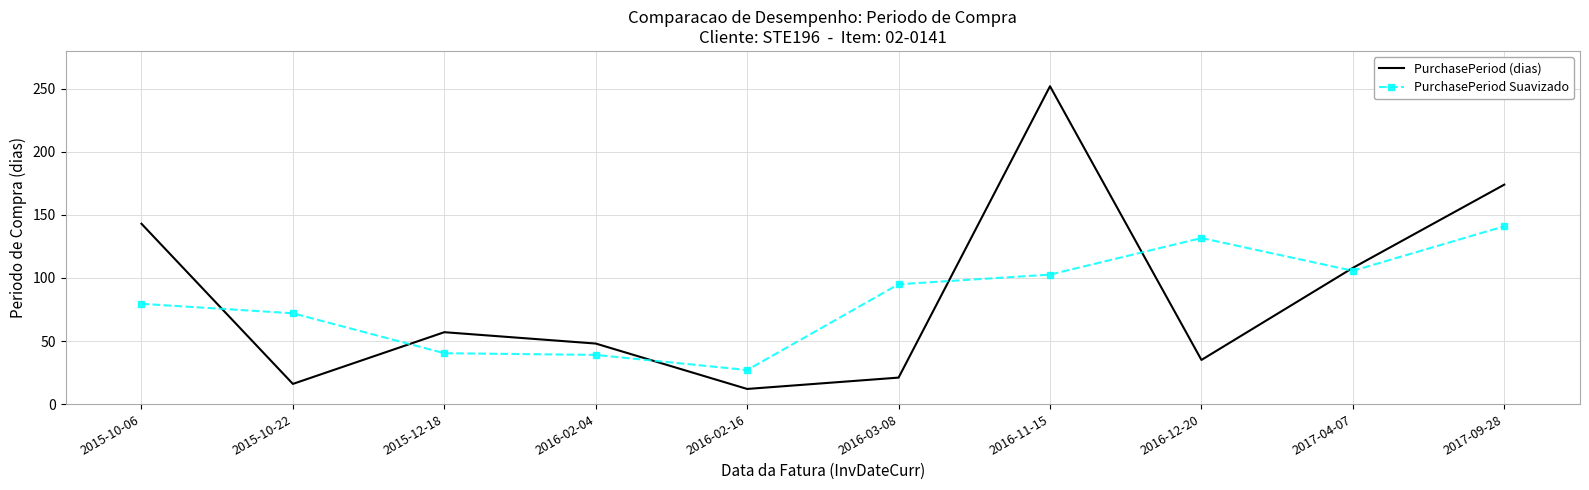

What is the difference between the maximum and minimum values in the PurchasePeriod (dias) series?

240.0